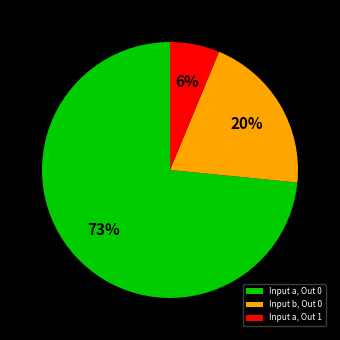

Count the number of slices in the pie.

3